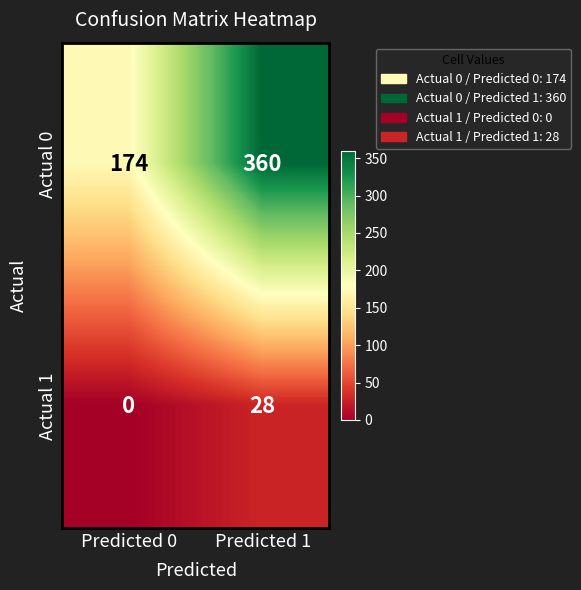

What is the total value across all series at Predicted 0?

174